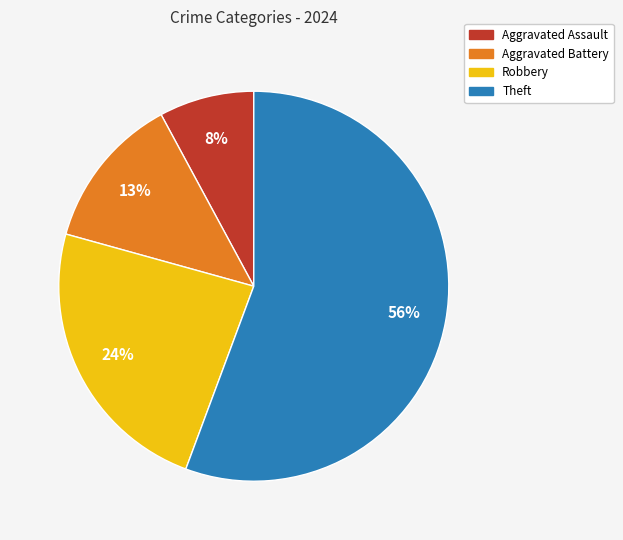

To the nearest percent, what portion does Aggravated Battery represent?

13%